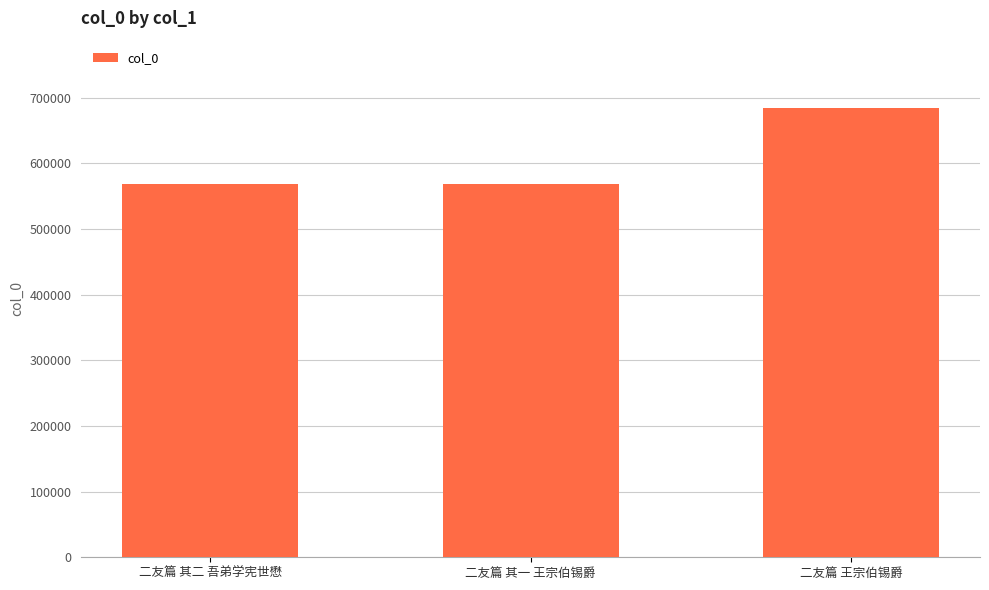

What is the difference between the values at 二友篇 其一 王宗伯锡爵 and 二友篇 其二 吾弟学宪世懋?

1